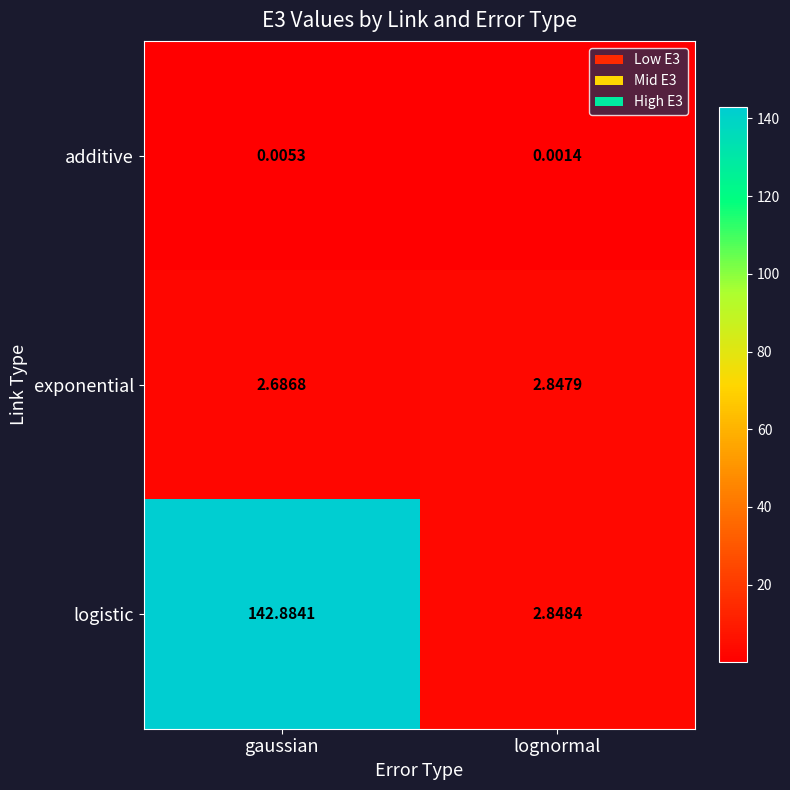

Rank the series at gaussian from lowest to highest value.

additive, exponential, logistic